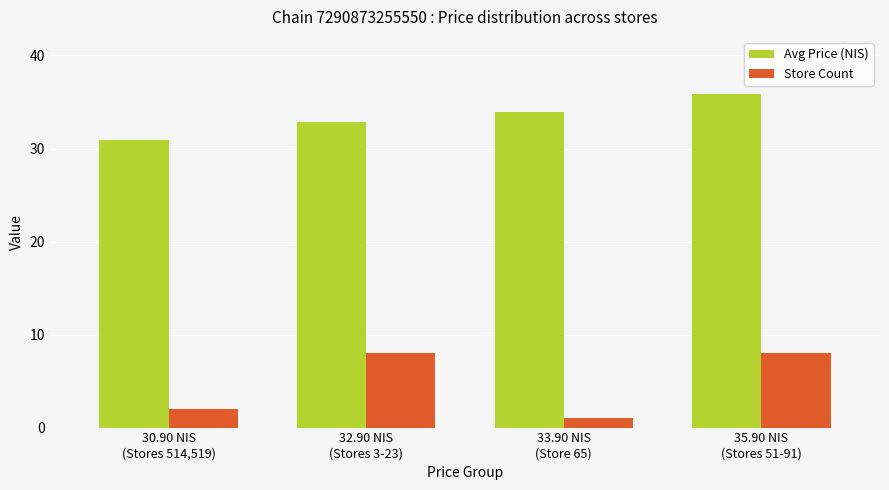

The value of Store Count at 35.90 NIS
(Stores 51-91) is 2.7. True or false?

False